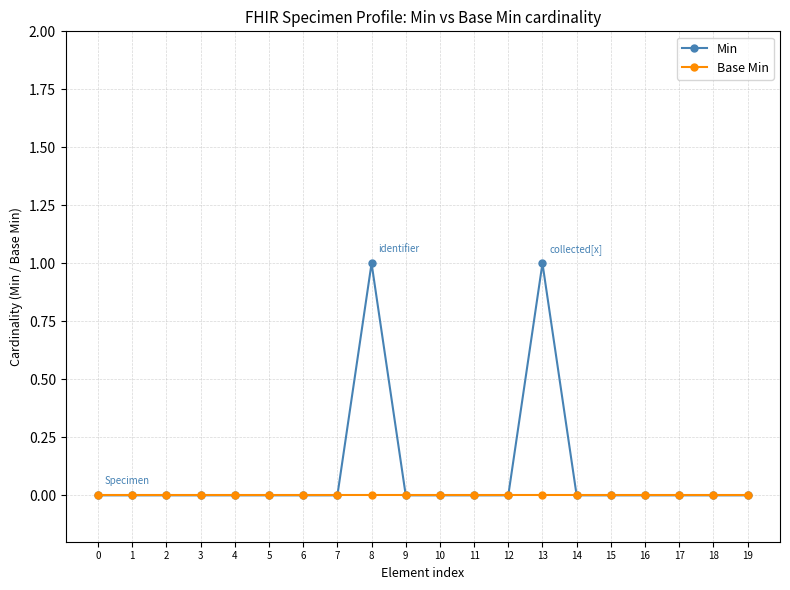

Reading right to left, list all the values displayed in this chart.

Min: 0	0	0	0	0	0	1	0	0	0	0	1	0	0	0	0	0	0	0	0
Base Min: 0	0	0	0	0	0	0	0	0	0	0	0	0	0	0	0	0	0	0	0